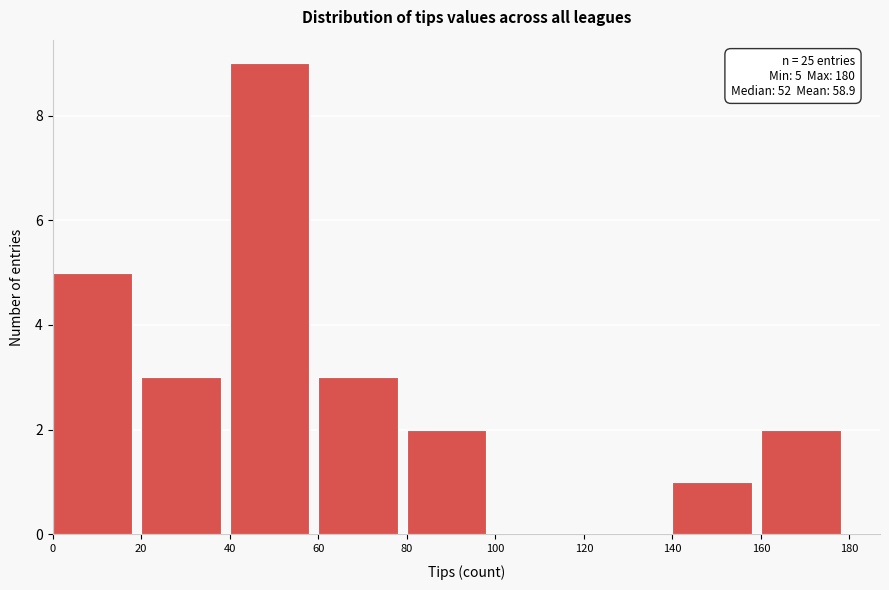

Which range on the x-axis has the tallest bar?

40 to 60